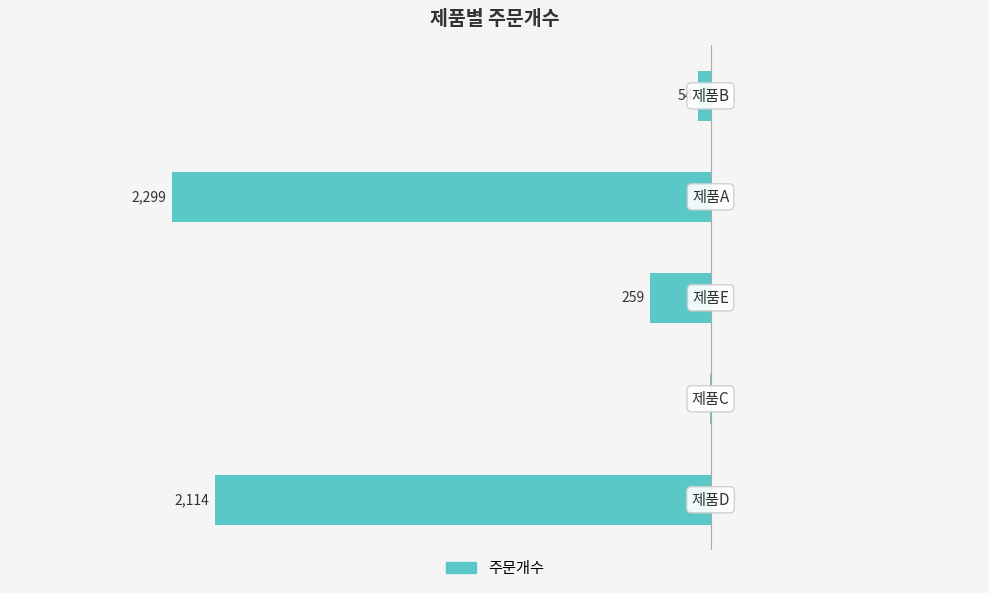

Are the bars grouped side by side (vs. stacked)?

No